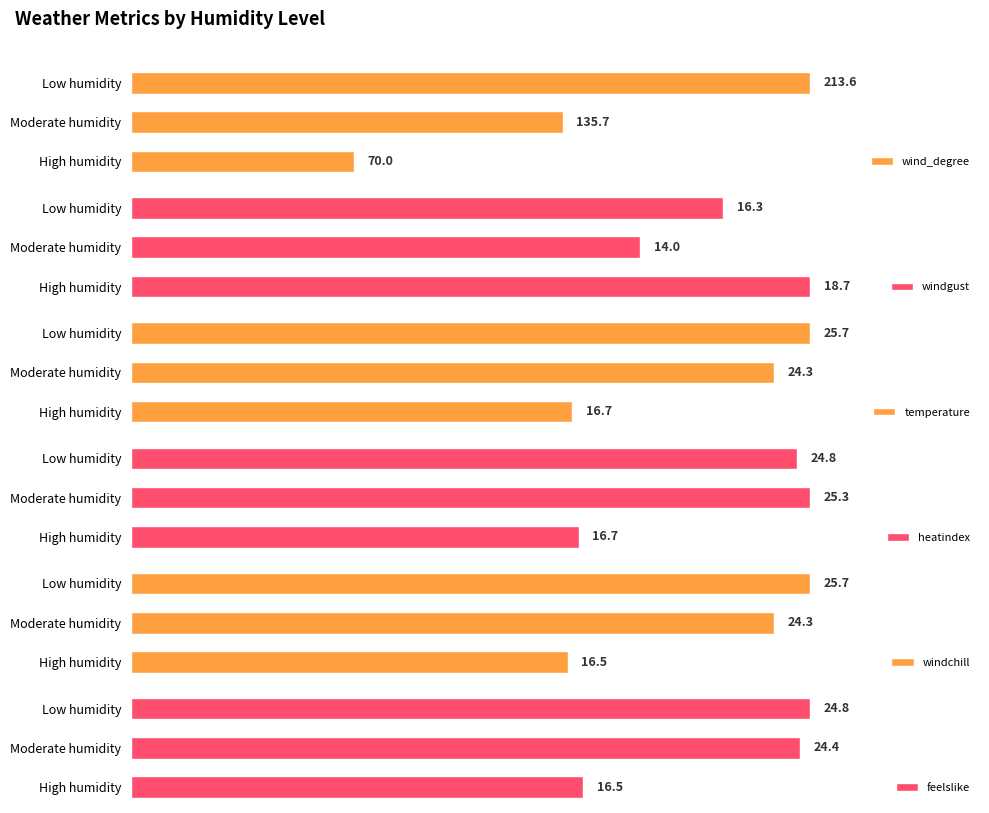

What are all the series names shown in the legend?

wind_degree, windgust, temperature, heatindex, windchill, feelslike